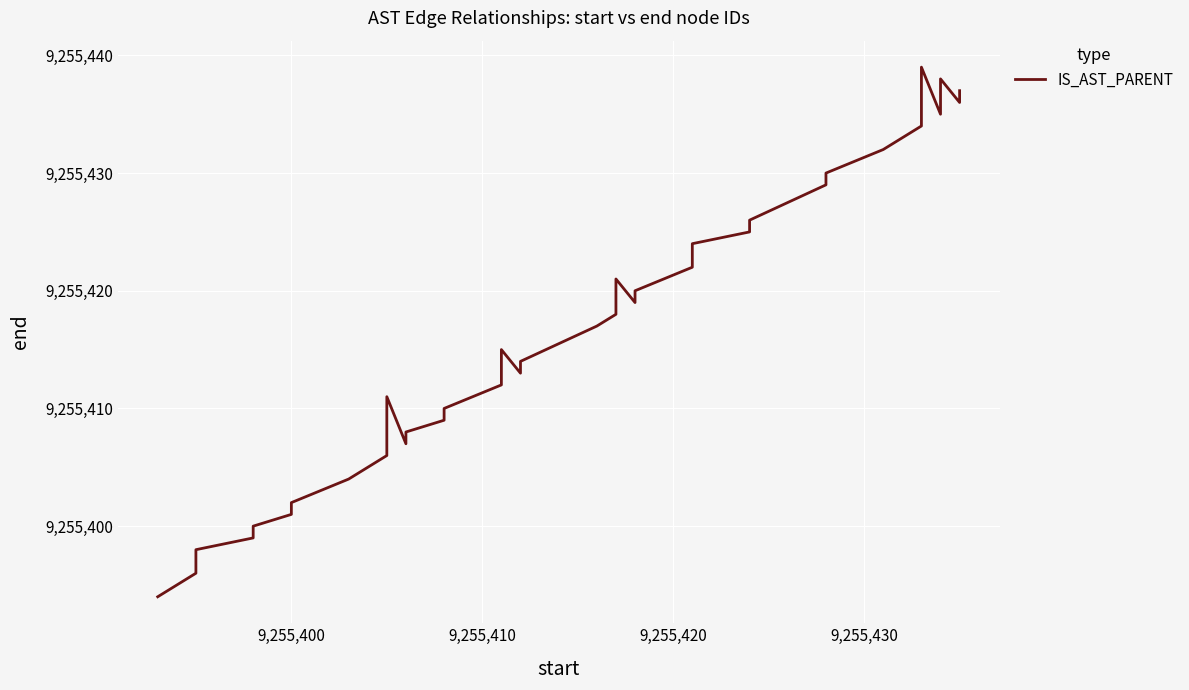

How many lines are shown in the chart?

1